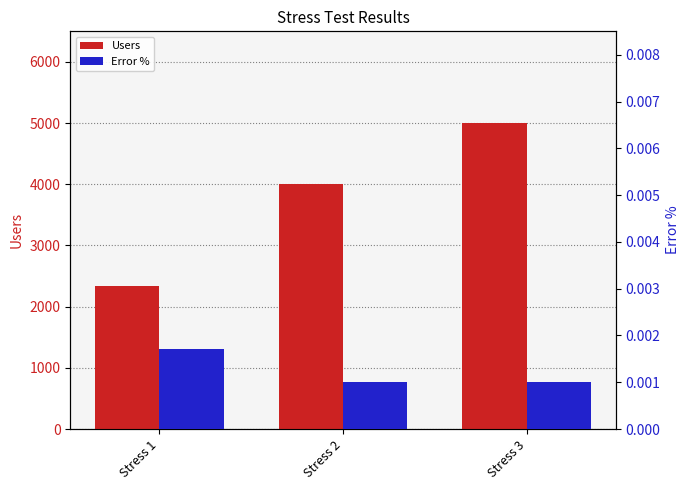

What are all the series names shown in the legend?

Users, Error %